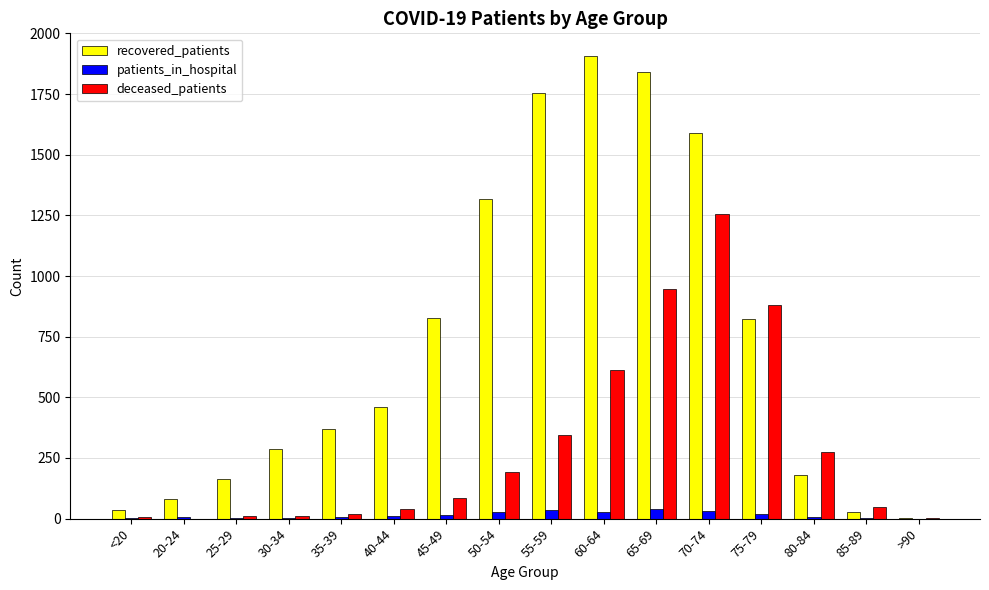

At which category is the sum across all series the highest?

70-74